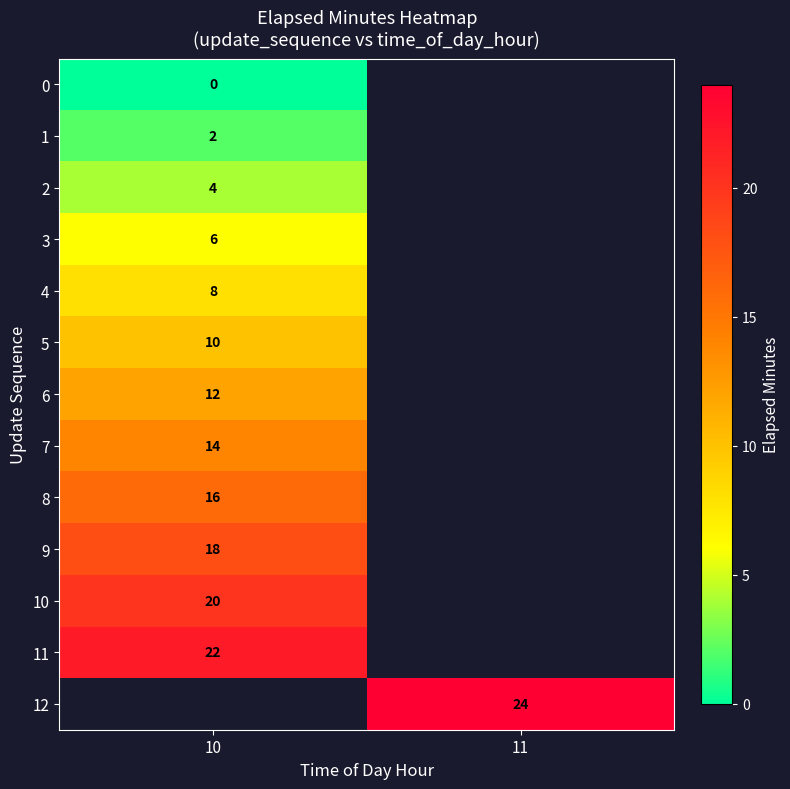

The value of 9 at 10 is 18. True or false?

True